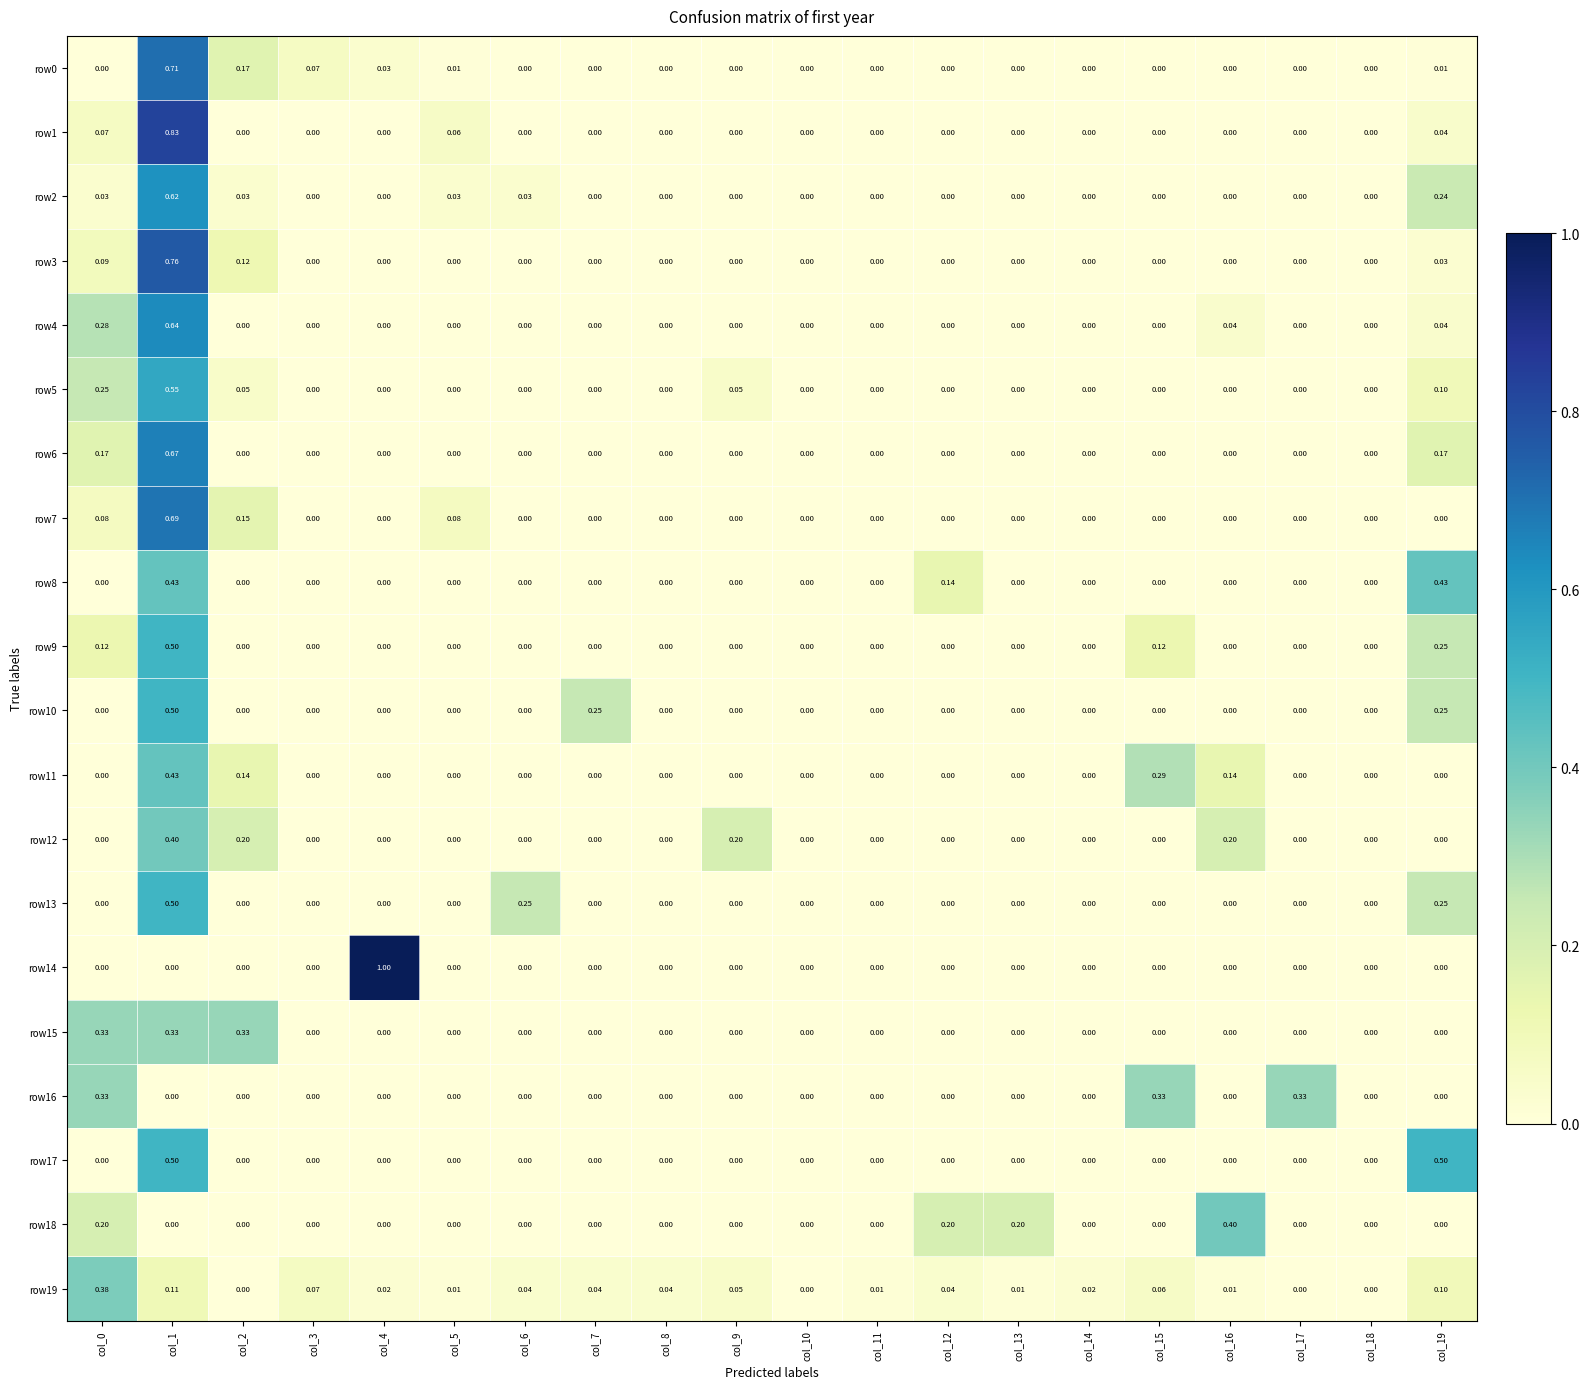

Which series has the largest range (max minus min)?

row14